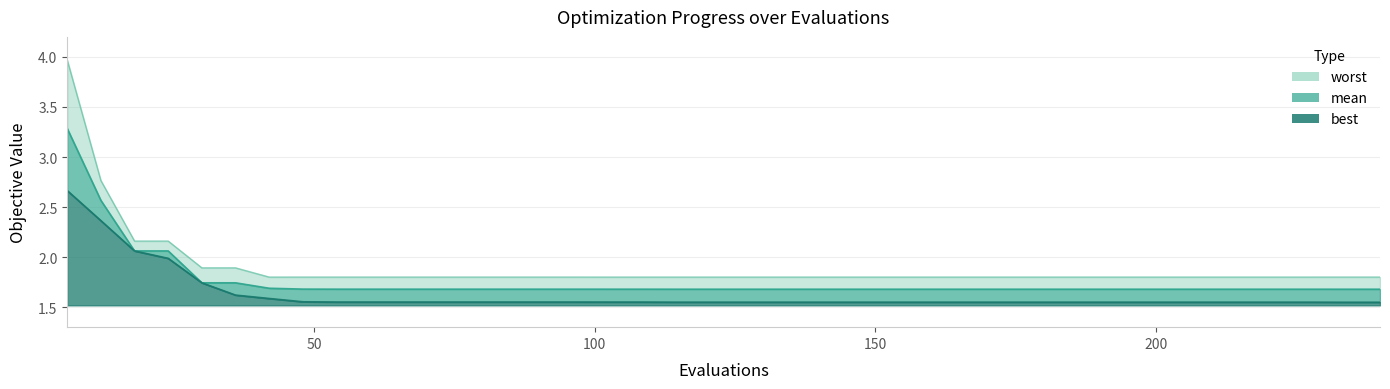

The value of best at 12 is 3.5. True or false?

False